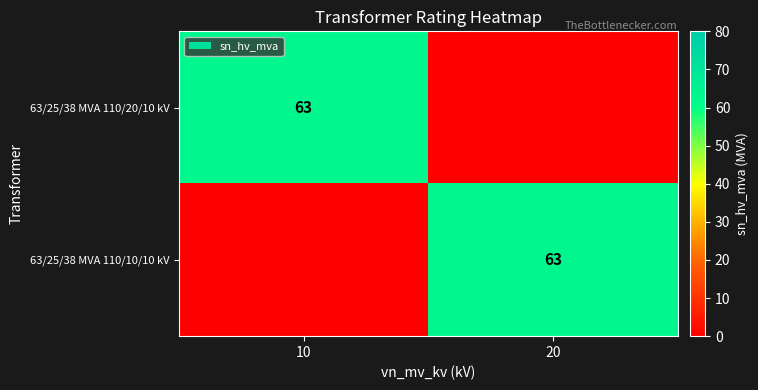

True or false: 63/25/38 MVA 110/20/10 kV has a value of 63 at 10.

True